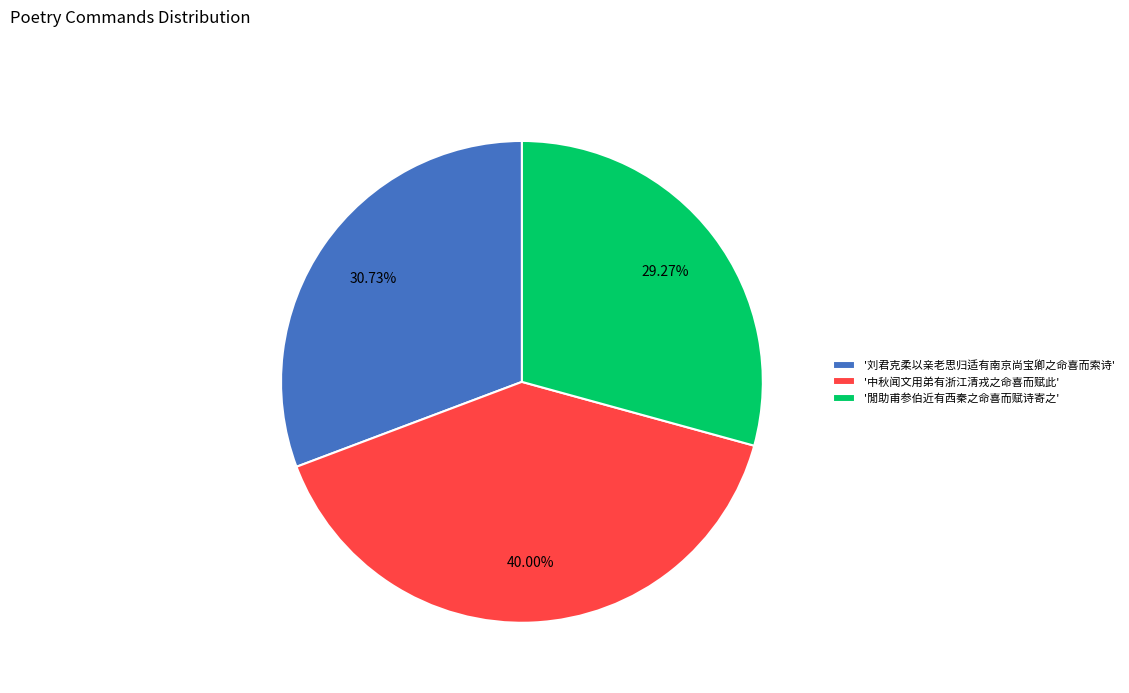

Combined, do '刘君克柔以亲老思归适有南京尚宝卿之命喜而索诗' and '閒助甫参伯近有西秦之命喜而赋诗寄之' account for over 50%?

Yes